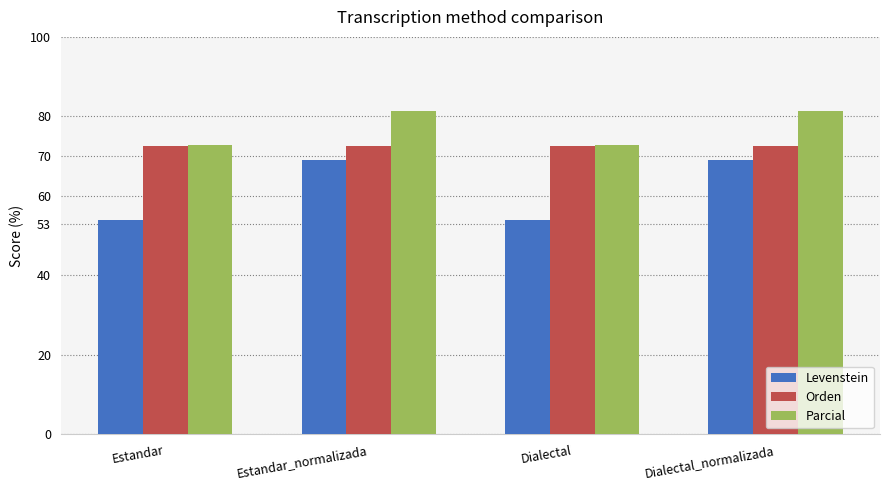

The Parcial series shows 81.2 at Dialectal_normalizada. True or false?

True